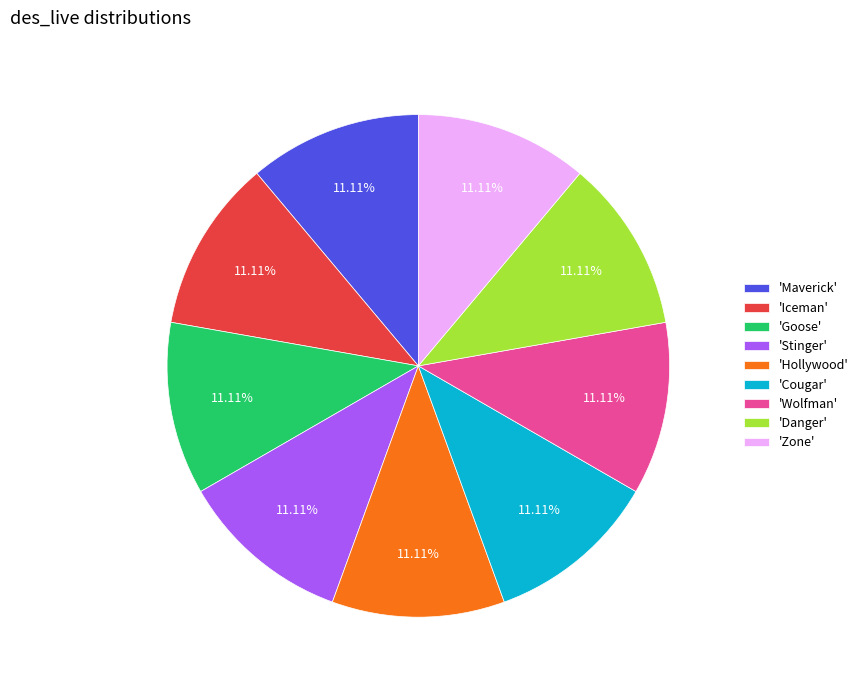

How many slices are in this pie chart?

9